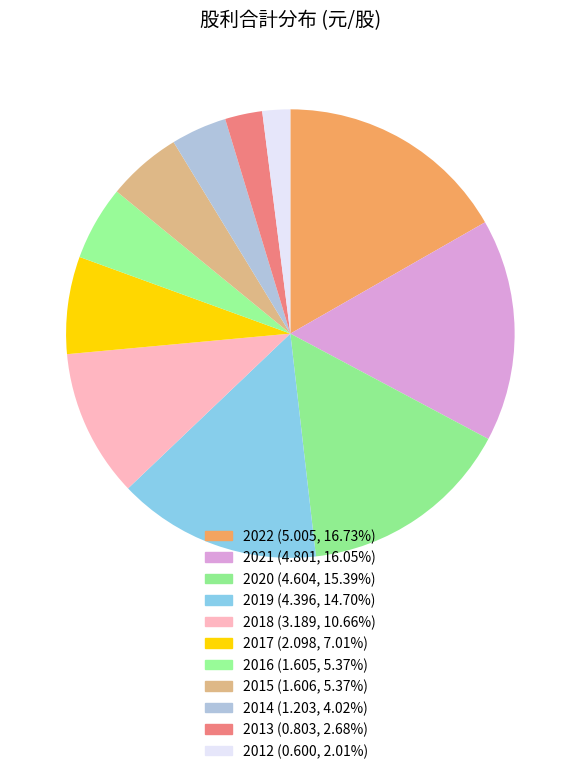

To the nearest percent, what is the combined percentage of 2019 and 2012?

17%